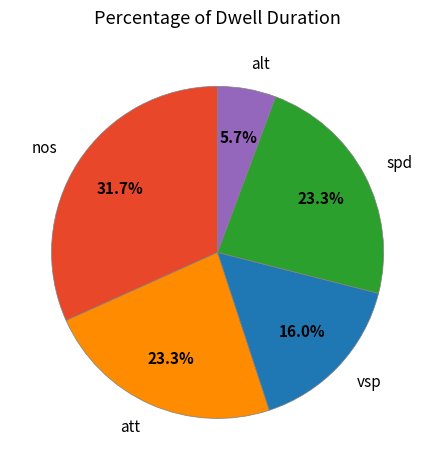

Does any single category account for the majority?

No